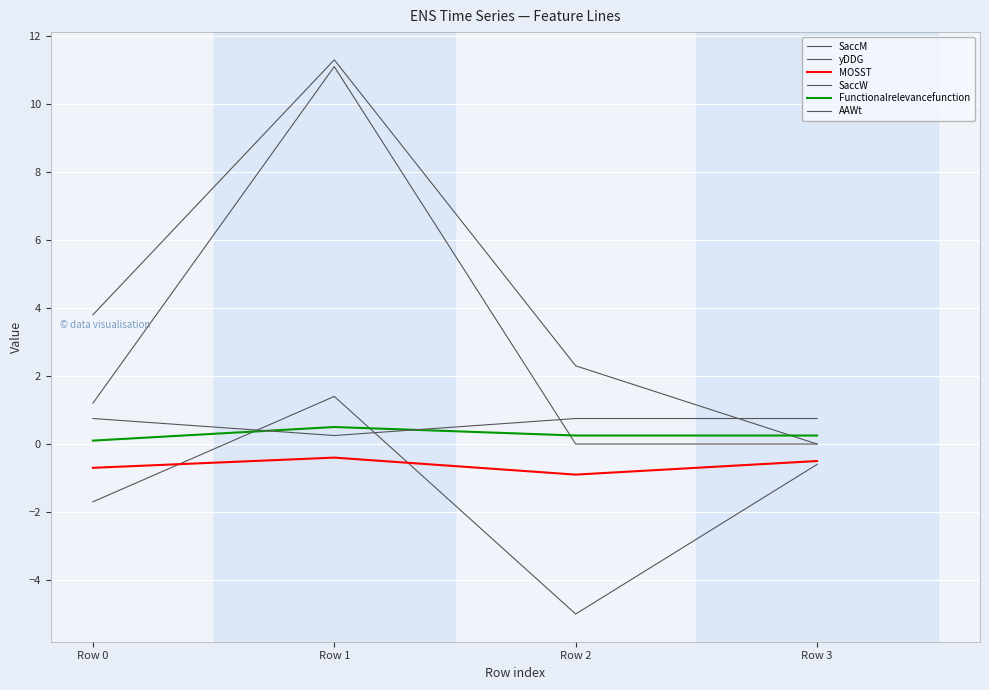

What is the difference between the maximum and minimum values in the SaccW series?

11.1